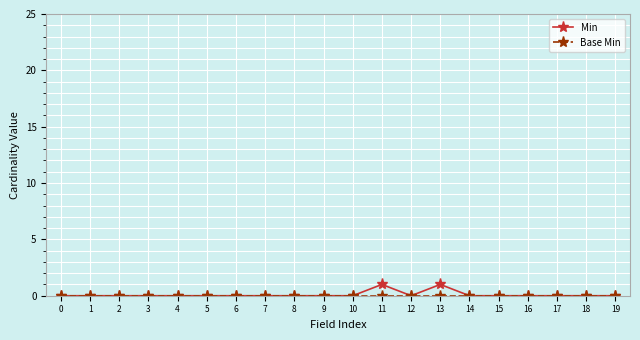

The value of Min at 0 is -1. True or false?

False